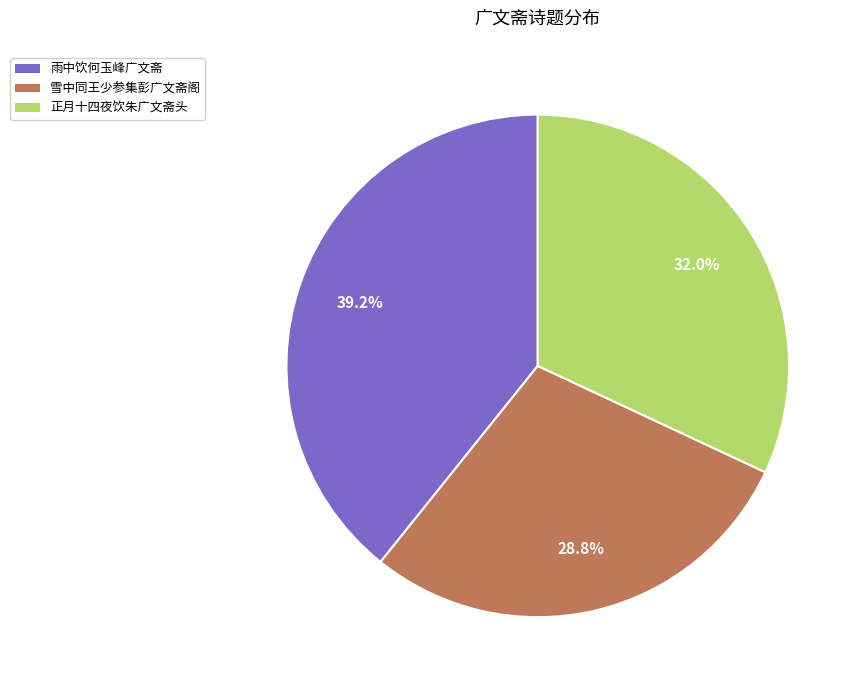

Is there any slice that represents more than half of the pie?

No